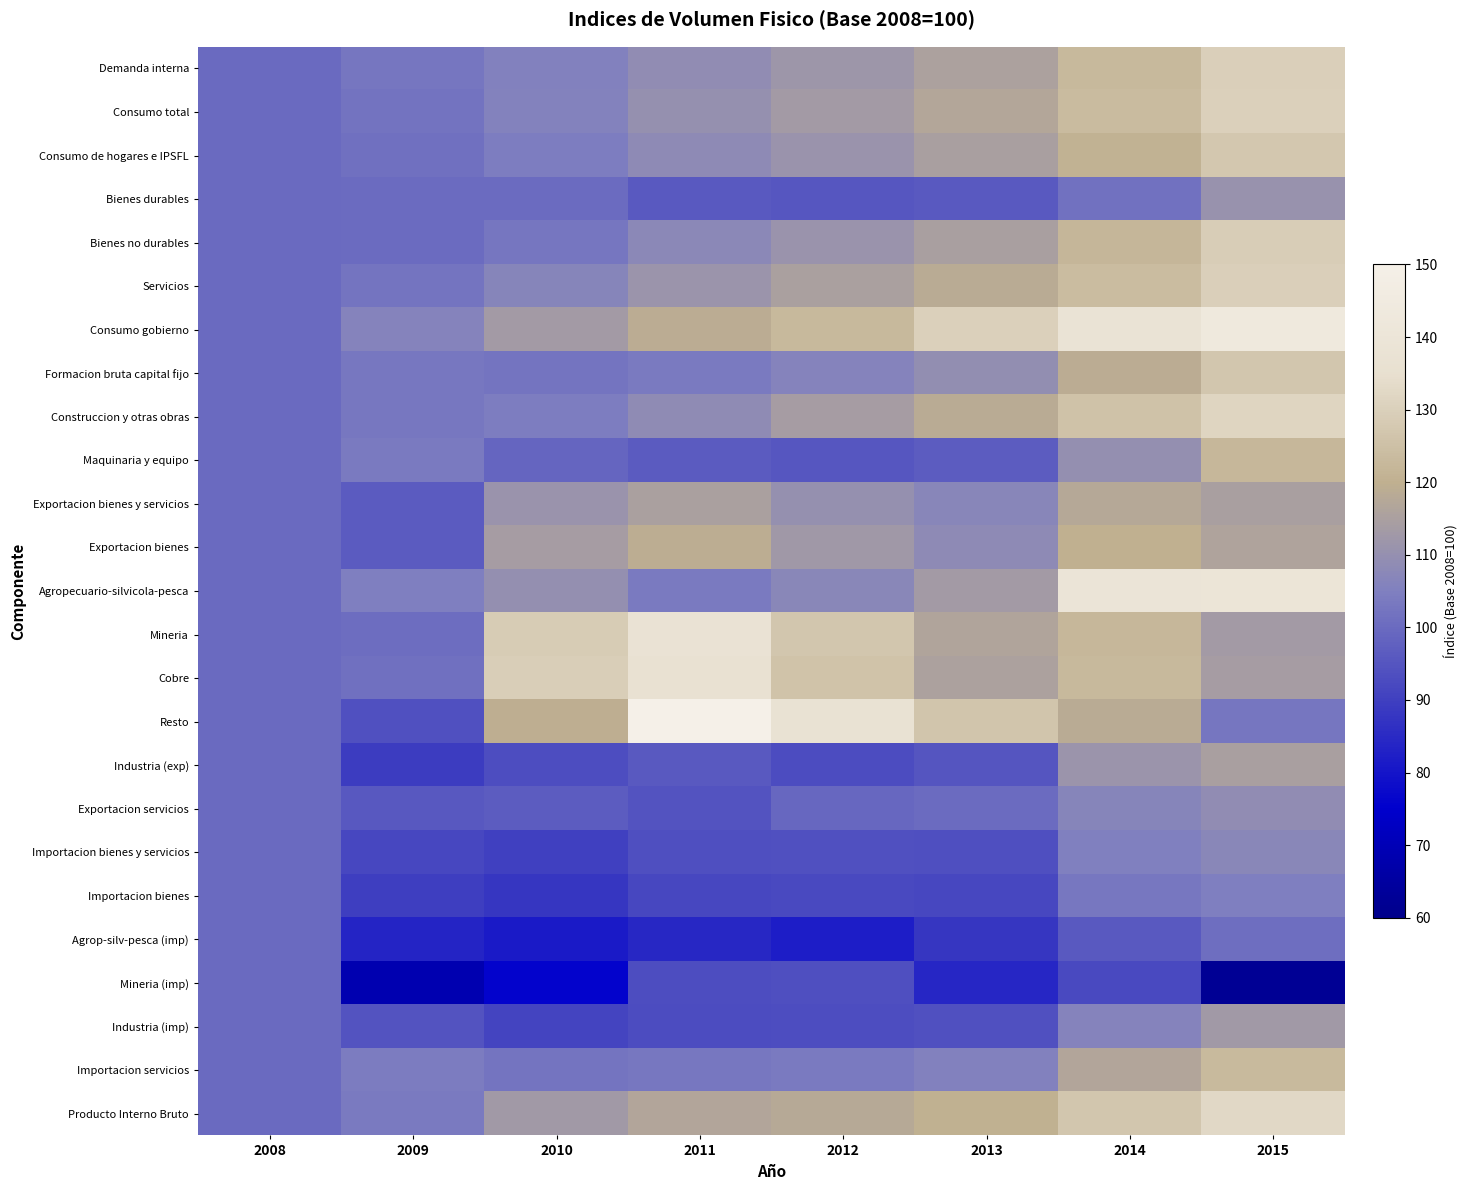

Count the number of data series in this chart.

25